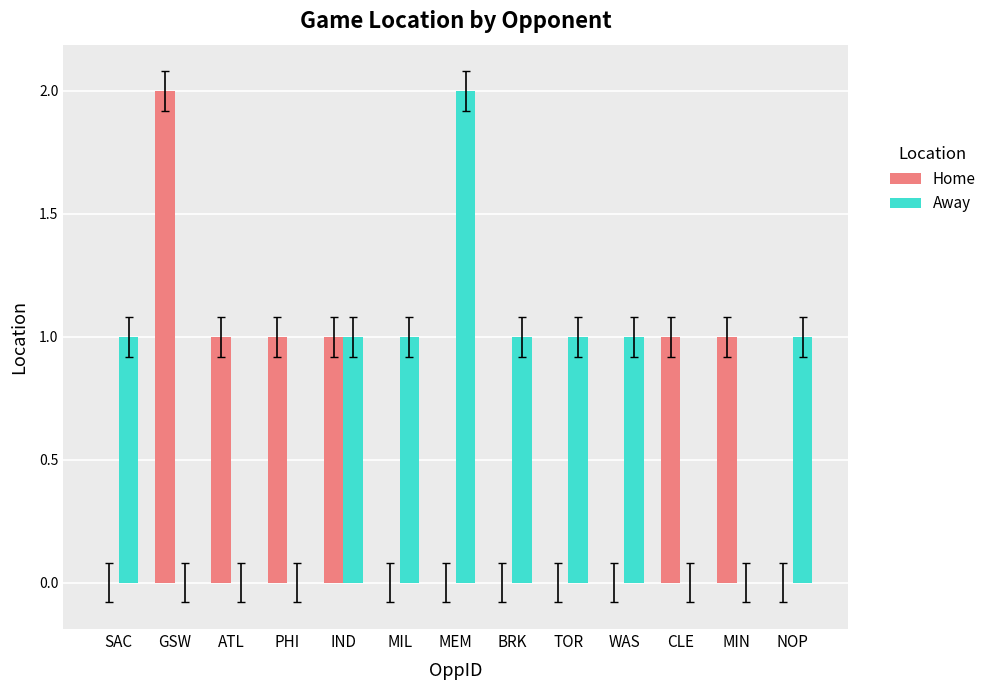

What is the sum of all Away values?

9